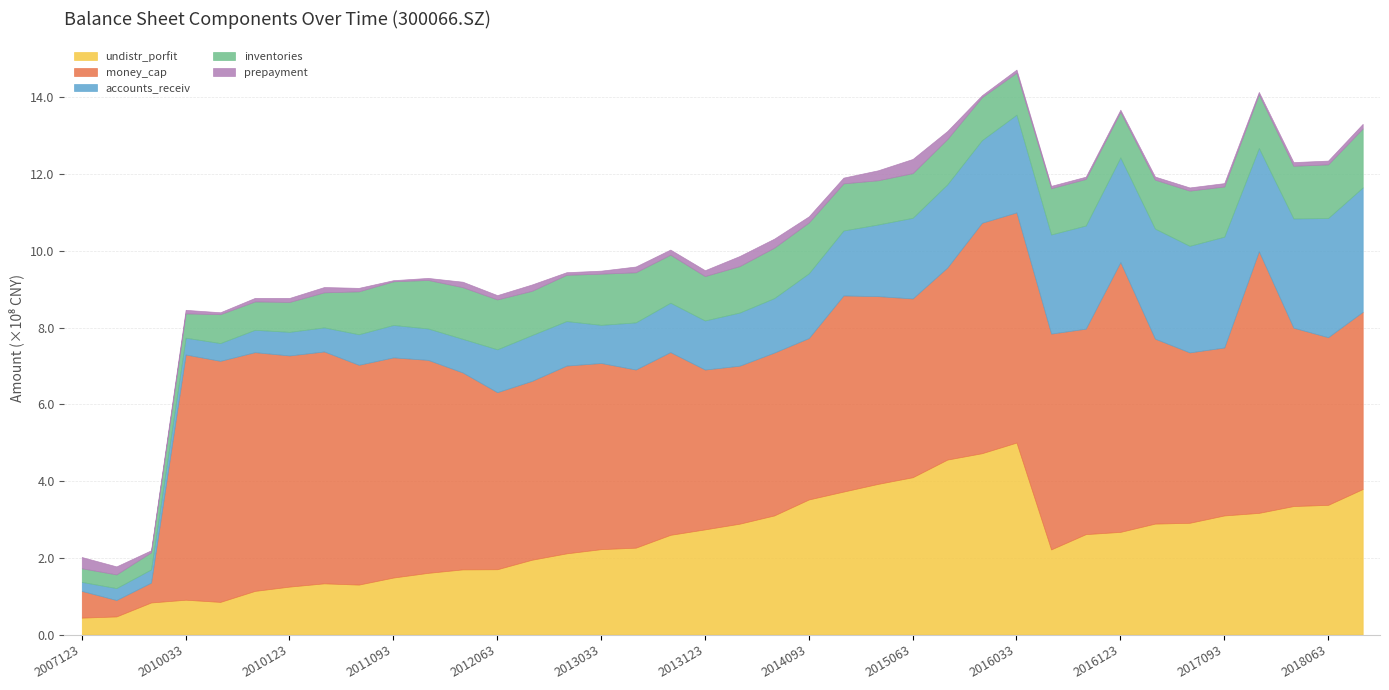

True or false: undistr_porfit has a value of 4.7 at 2013123.

False